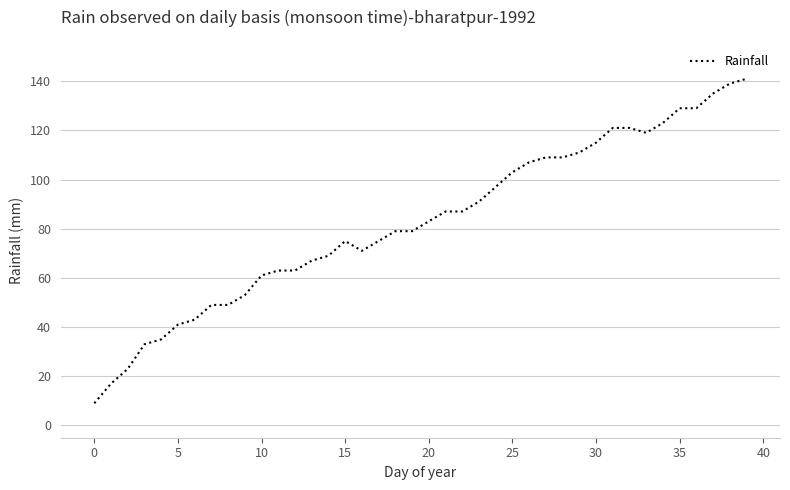

Is this an area chart (filled region under the line)?

No